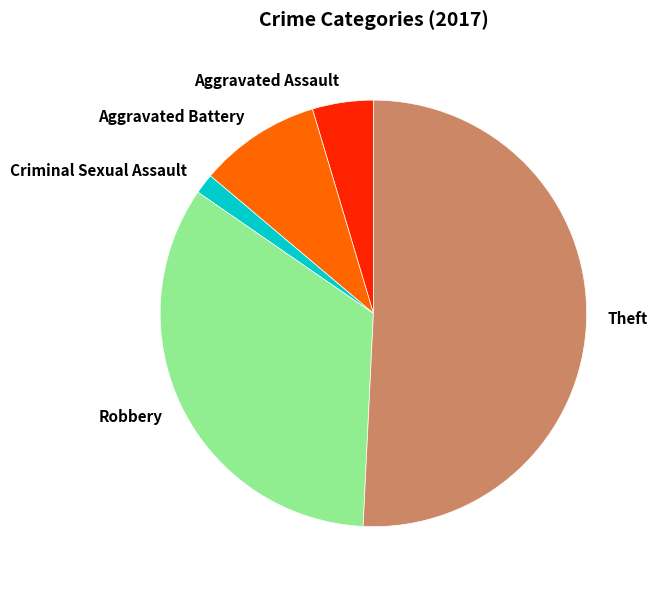

Which slice is the smallest?

Criminal Sexual Assault